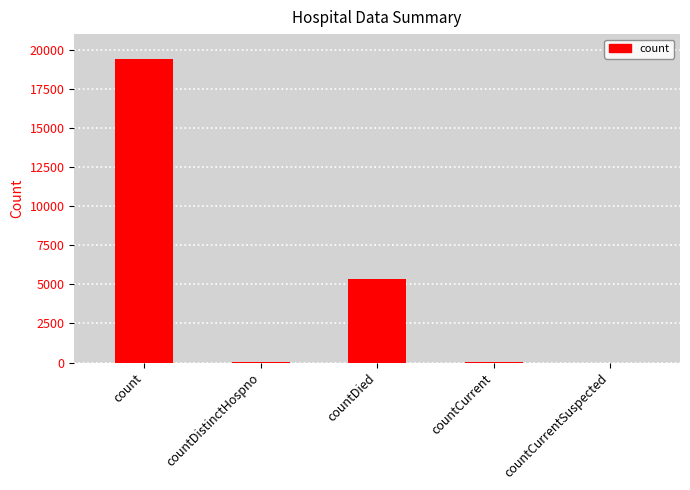

At which label is the value closest to 9710?

countDied